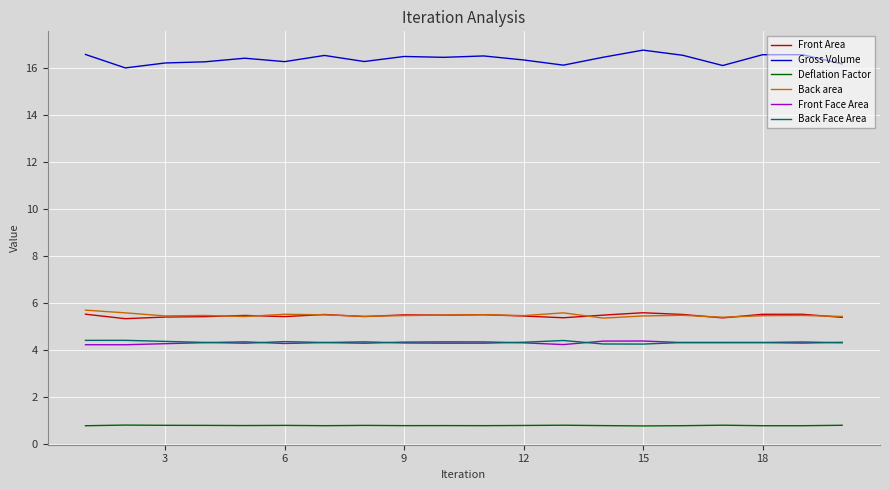

True or false: Front Face Area and Back area cross at least once.

False